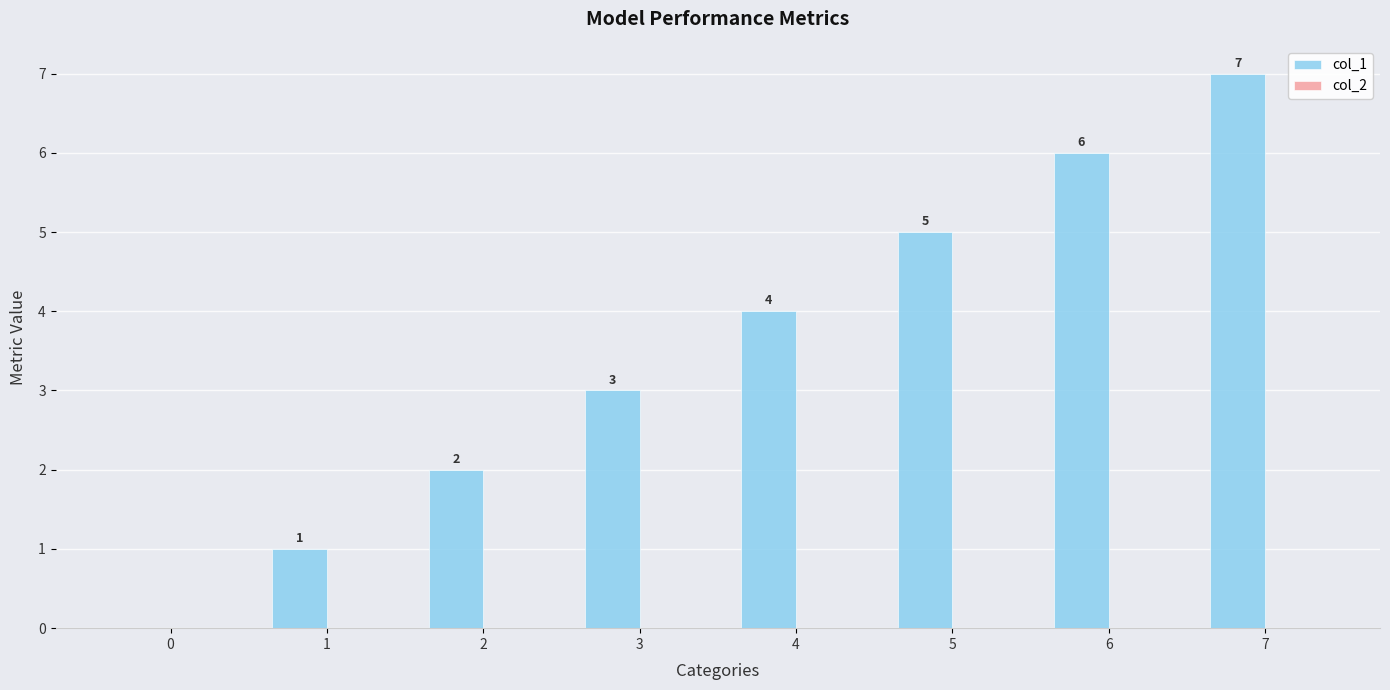

Is it true that the value at 6 is 3?

False